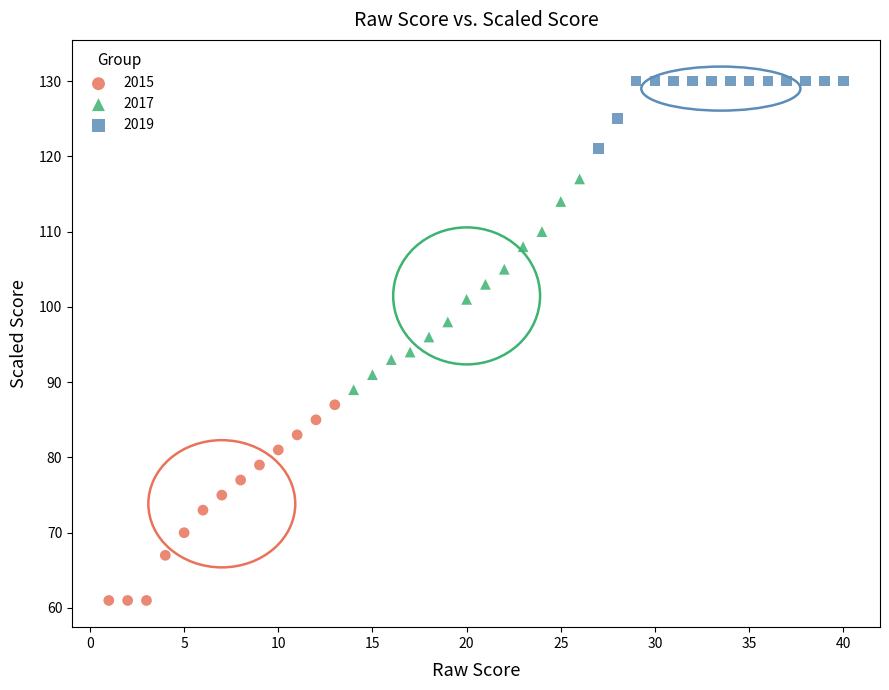

Which series reaches the maximum Y coordinate?

2019